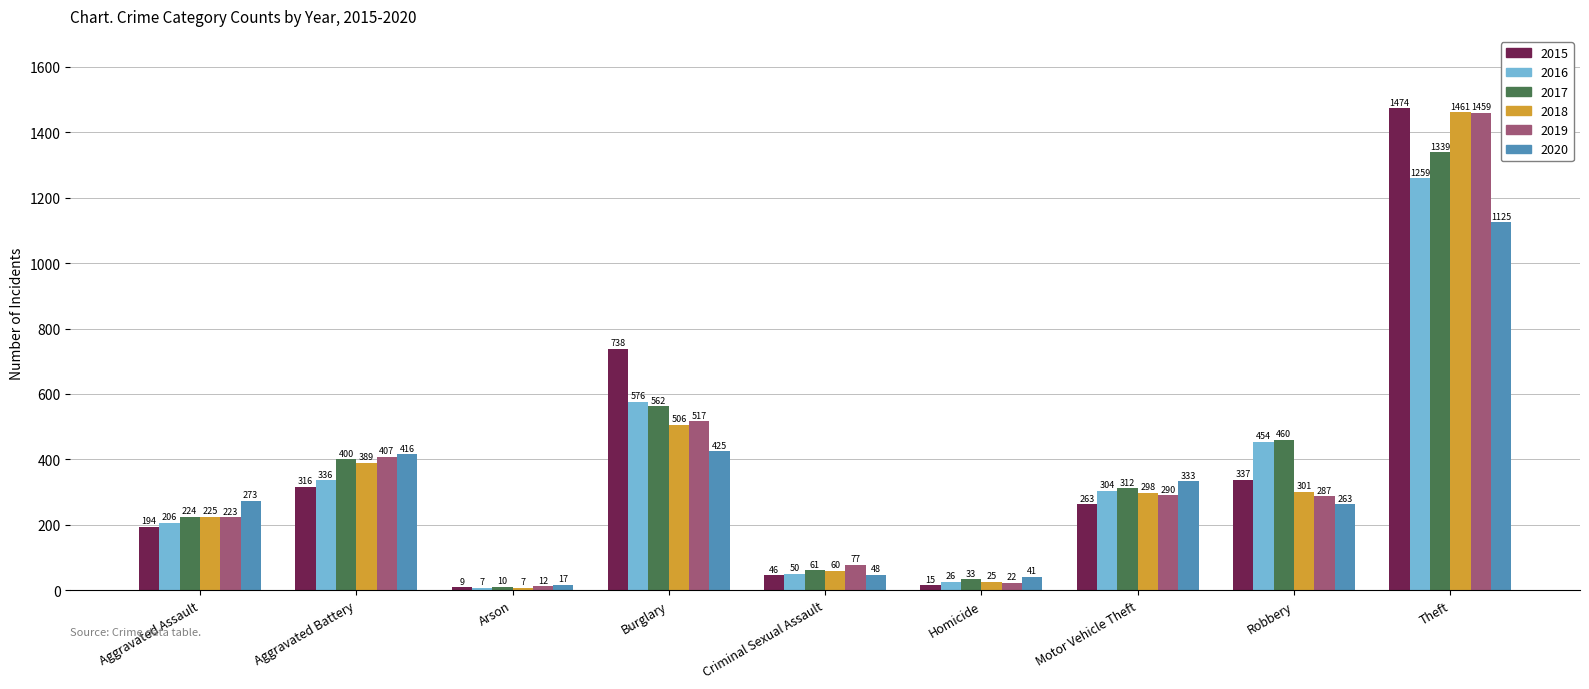

What is the approximate value of 2018 at Criminal Sexual Assault, to the nearest 10?

60